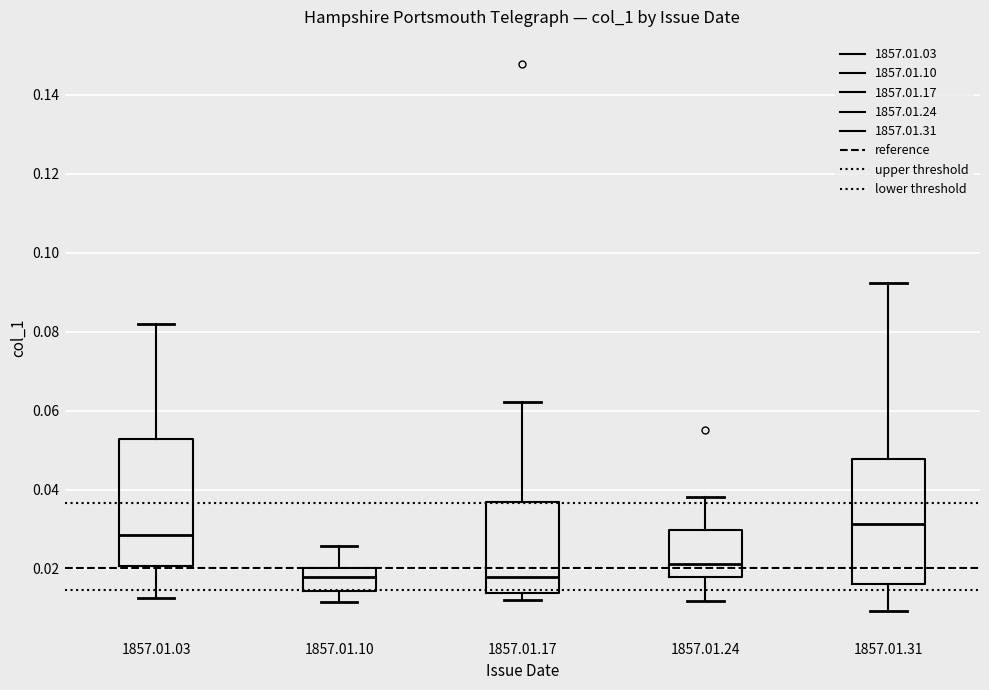

Reading left to right, transcribe this box plot: for each box, give where its median line is, the range the box spans, and where its two whiskers end, as read against the y-axis. The values are not printed on the chart, so give them approximately, as read against the axis.

1857.01.03: median 0.028, box 0.020 to 0.052, whiskers 0.012 to 0.082
1857.01.10: median 0.018, box 0.014 to 0.020, whiskers 0.012 to 0.026
1857.01.17: median 0.018, box 0.014 to 0.036, whiskers 0.012 to 0.062
1857.01.24: median 0.022, box 0.018 to 0.030, whiskers 0.012 to 0.038
1857.01.31: median 0.032, box 0.016 to 0.048, whiskers 0.010 to 0.092